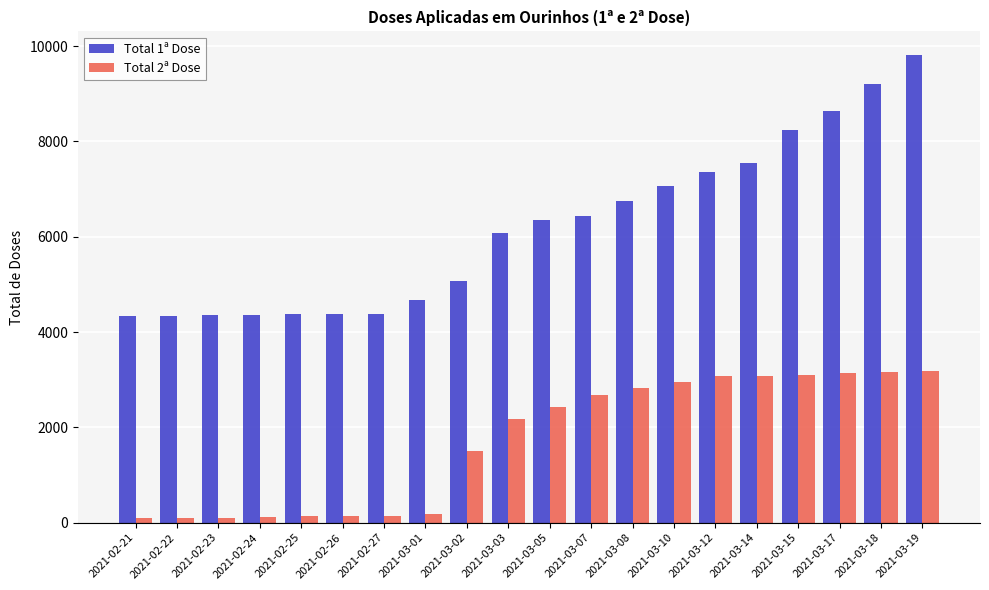

At how many categories does at least one series exceed 2702?

20